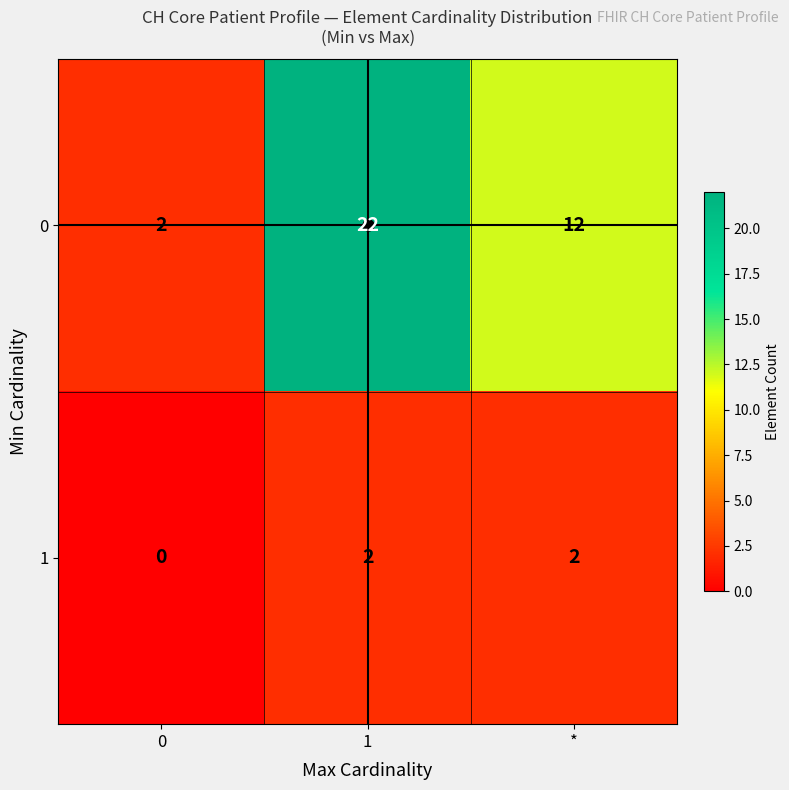

Rank the series by their average value, from highest to lowest.

0, 1